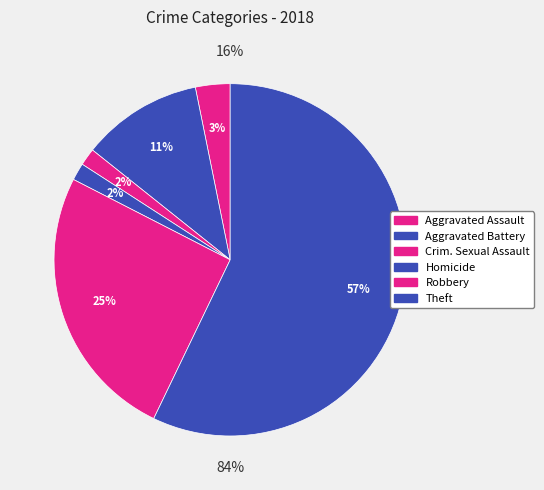

Between Criminal Sexual Assault and Aggravated Battery, which is larger?

Aggravated Battery